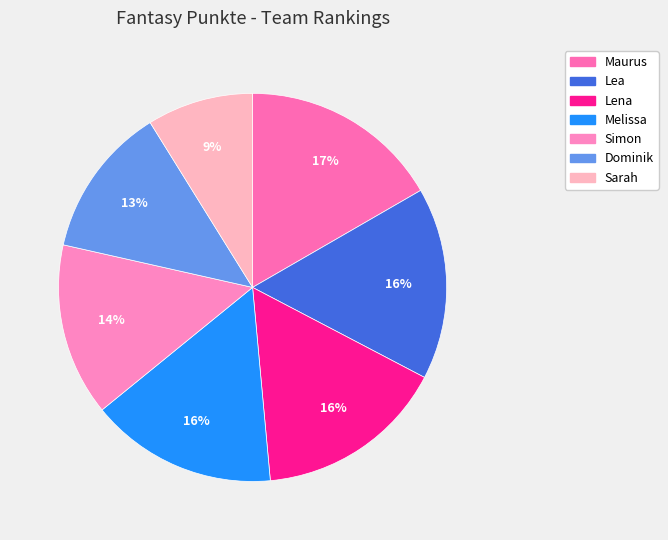

The Sarah slice represents 14% of the pie. True or false?

False